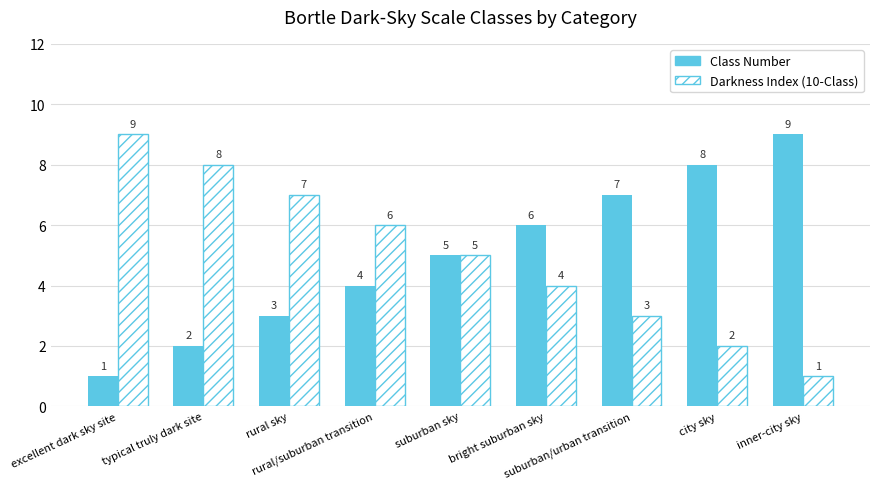

What is the difference between the maximum and minimum values in the Class Number series?

8